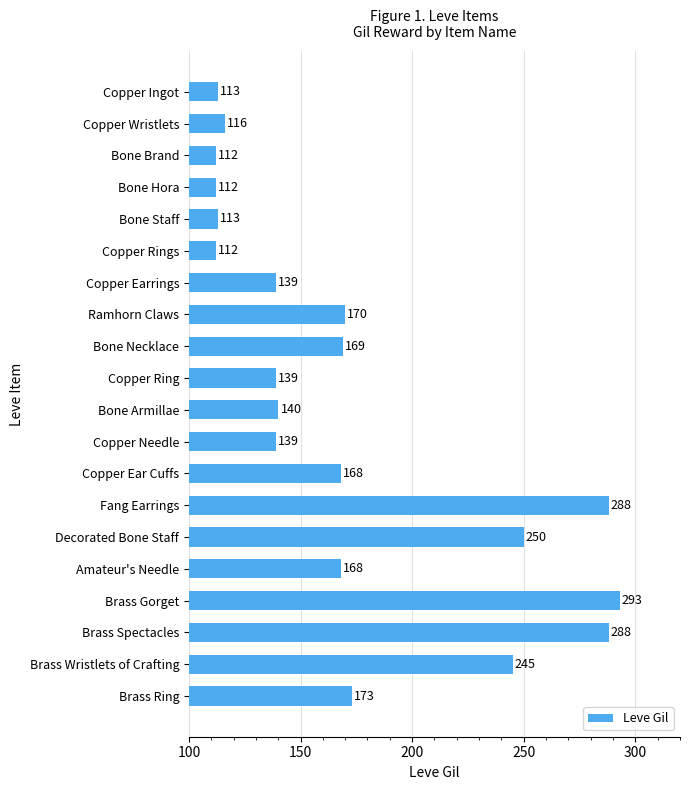

What position from the top is Bone Brand?

3